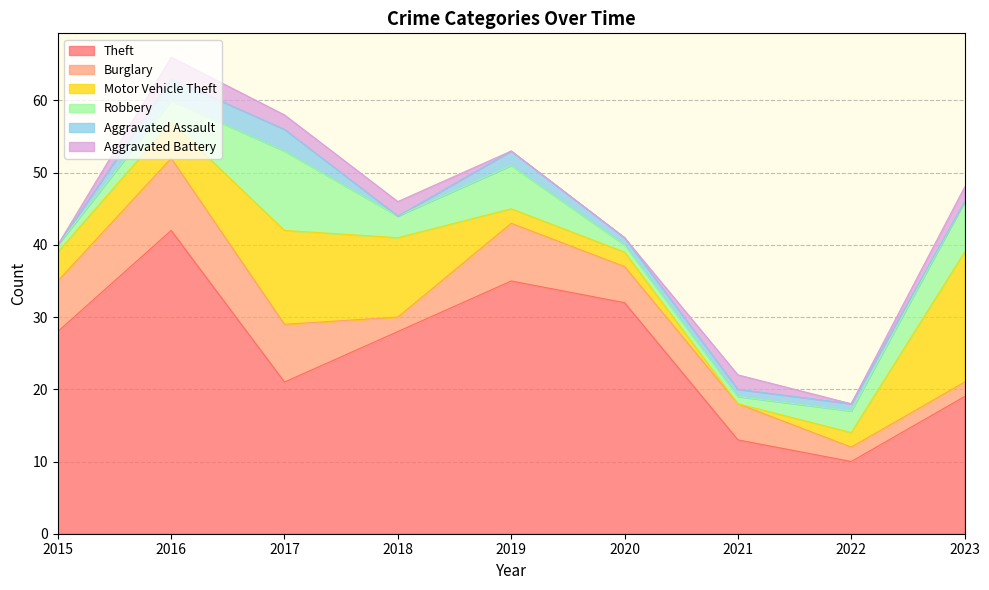

How many lines are shown in the chart?

6